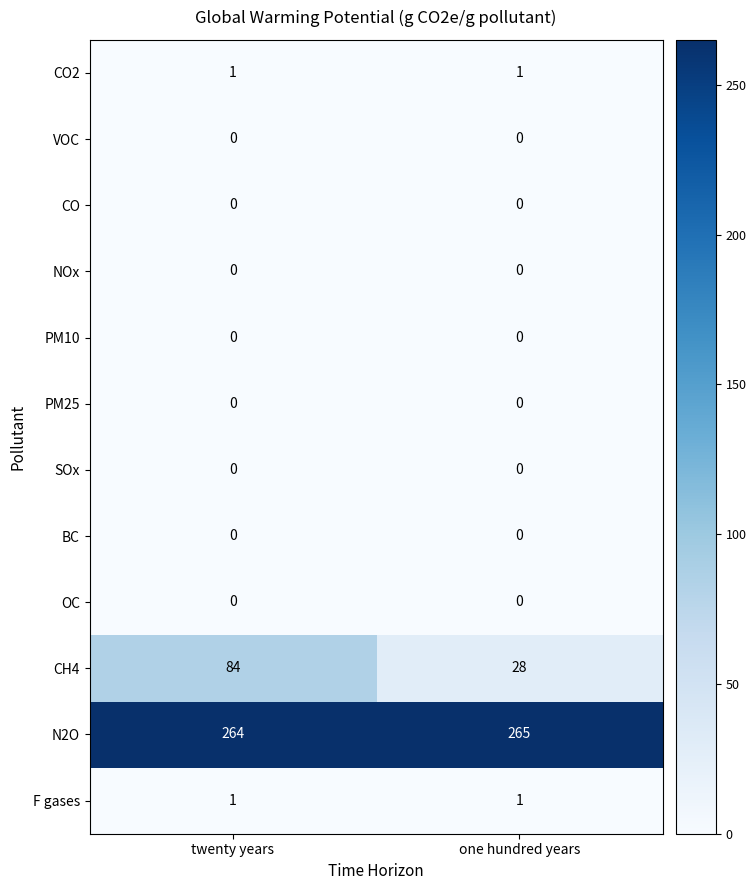

Reading left to right, transcribe all the data shown in this chart.

CO2: twenty years=1	one hundred years=1
VOC: twenty years=0	one hundred years=0
CO: twenty years=0	one hundred years=0
NOx: twenty years=0	one hundred years=0
PM10: twenty years=0	one hundred years=0
PM25: twenty years=0	one hundred years=0
SOx: twenty years=0	one hundred years=0
BC: twenty years=0	one hundred years=0
OC: twenty years=0	one hundred years=0
CH4: twenty years=84	one hundred years=28
N2O: twenty years=264	one hundred years=265
F gases: twenty years=1	one hundred years=1